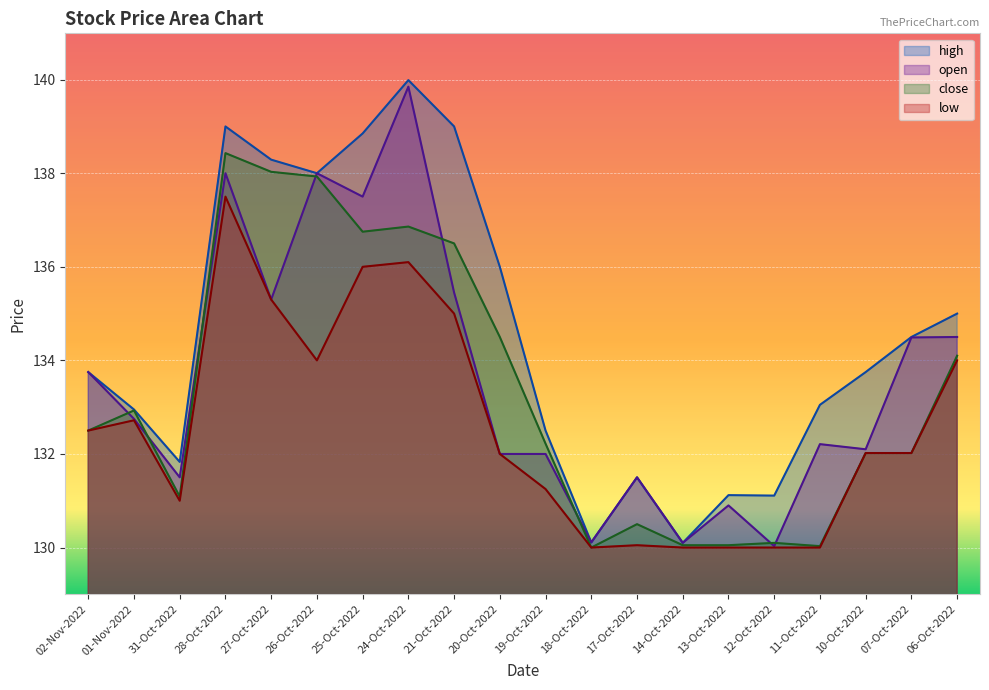

What is the label of the 5th point from the right?

12-Oct-2022